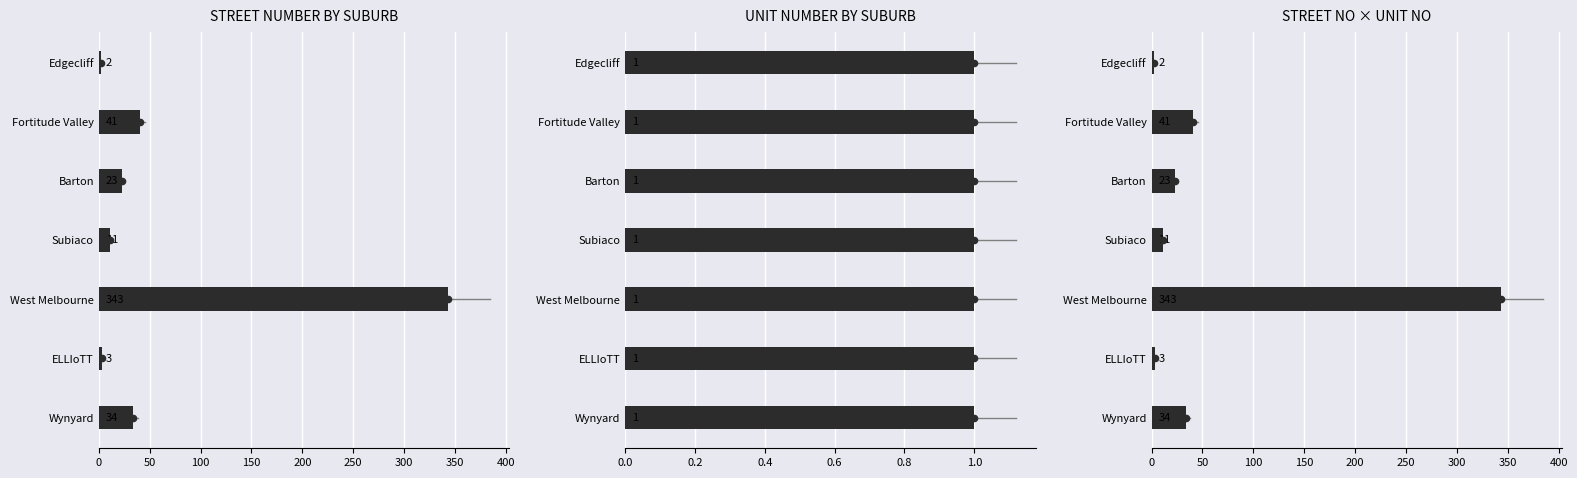

Which series reaches the minimum Y coordinate?

STREET NUMBER BY SUBURB dot